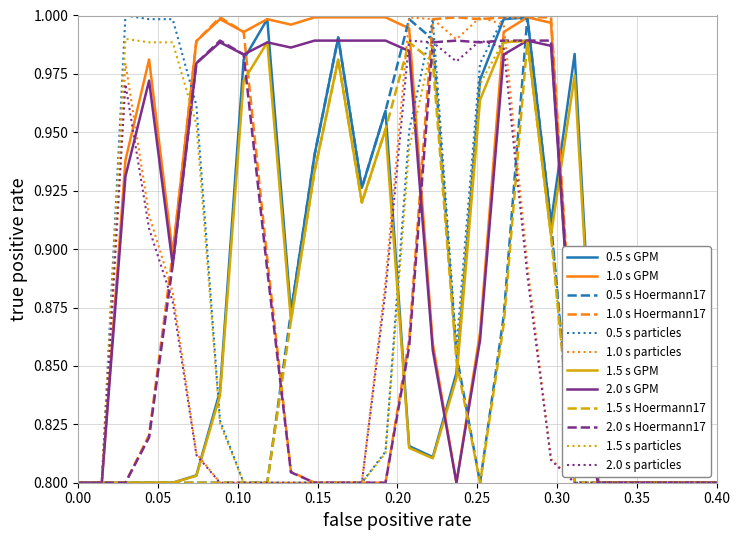

Count the number of data series in this chart.

12